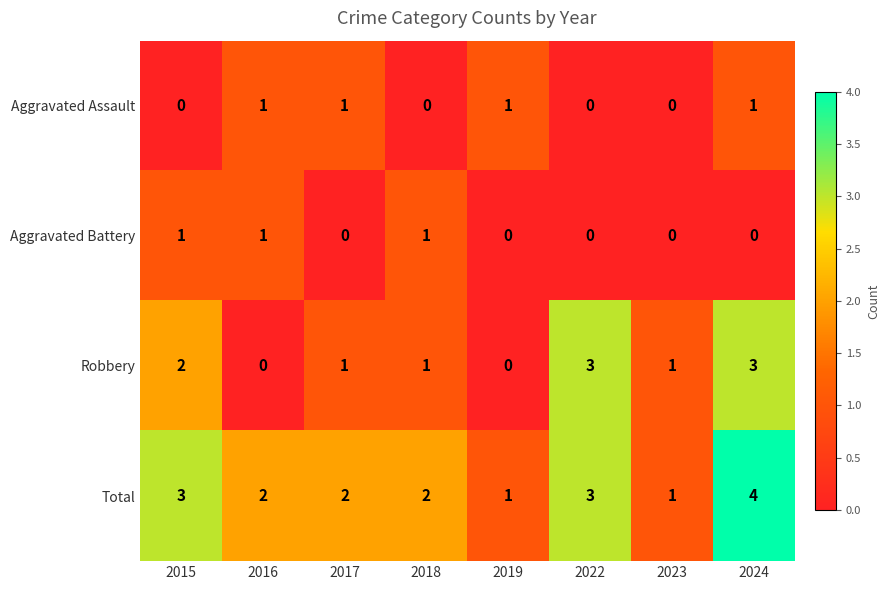

What is the sum of all Robbery values?

11